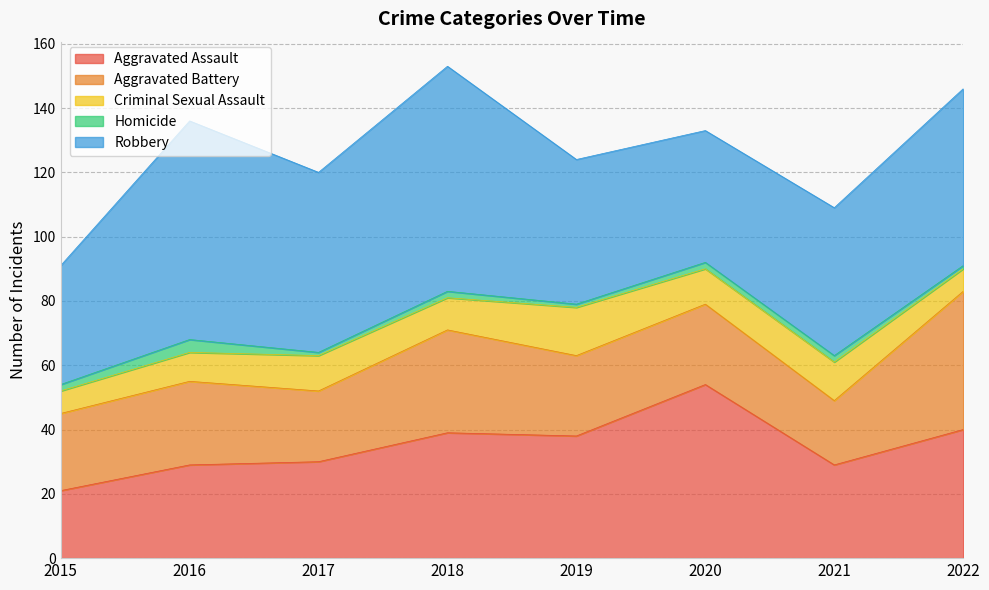

Which series has the largest range (max minus min)?

Aggravated Assault